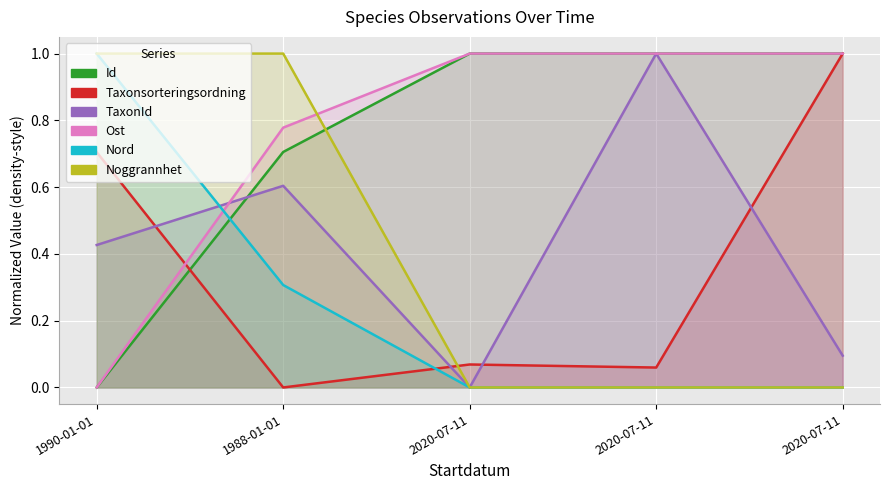

At which category does the chart reach its peak across all series?

2020-07-11